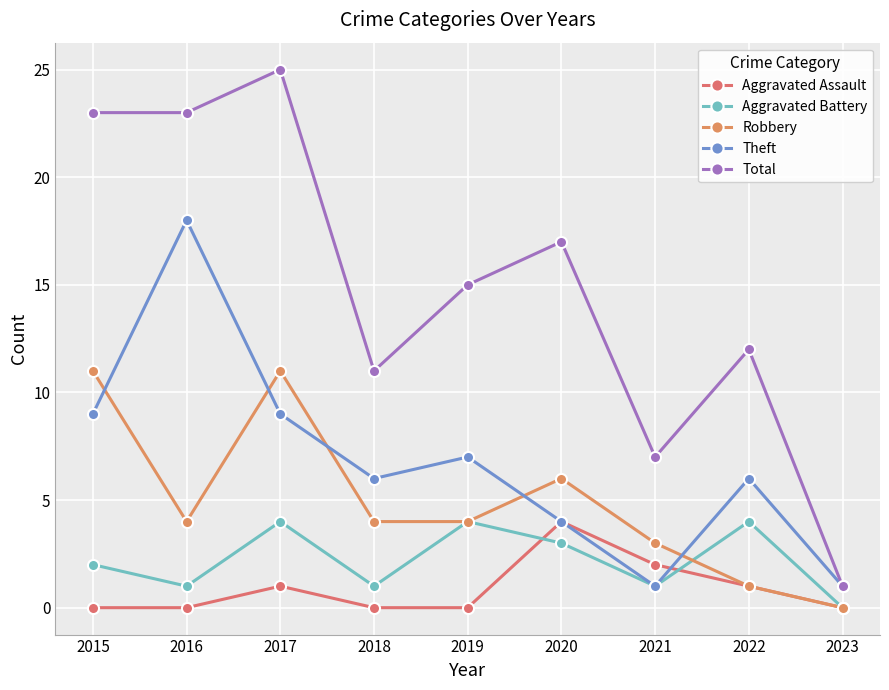

Count the number of data series in this chart.

5